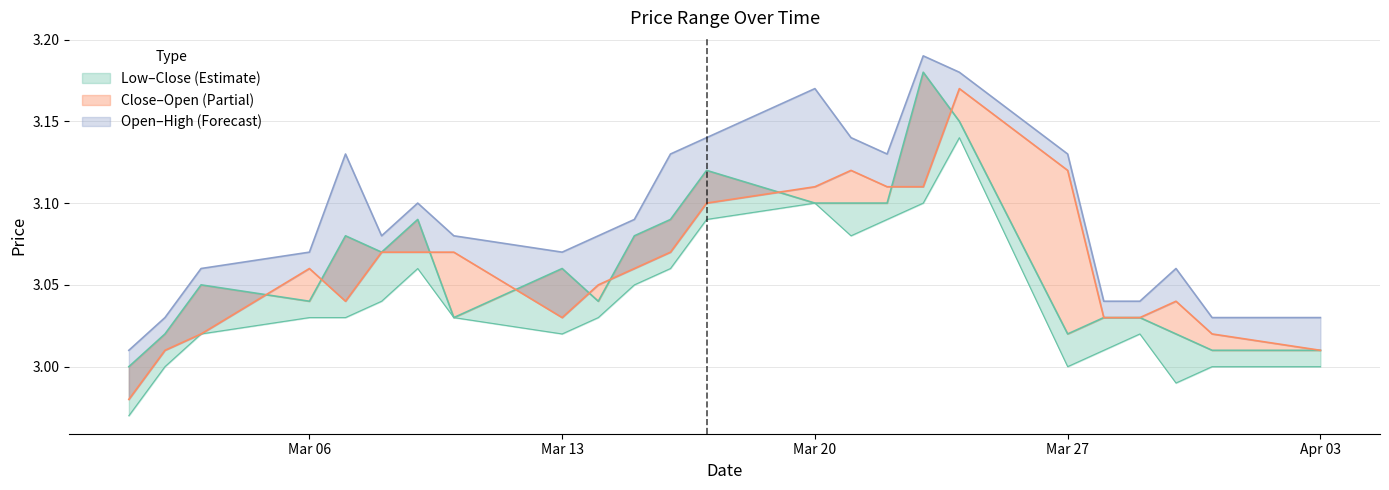

True or false: high has a value of 2.0 at Apr 03.

False